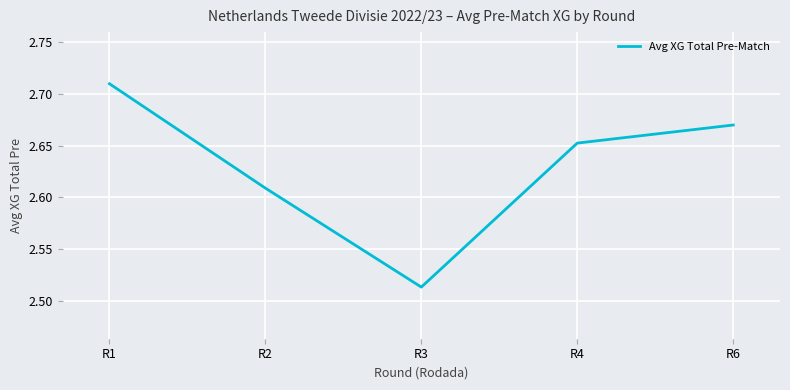

Which category has the lowest value across all series?

R3